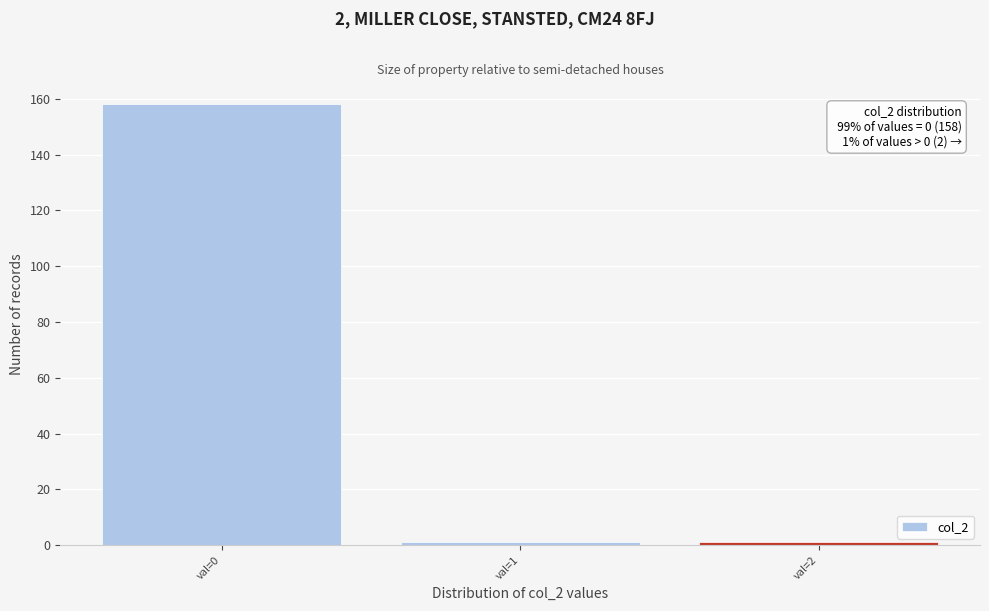

Which range on the x-axis has the tallest bar?

-0.5 to 0.5